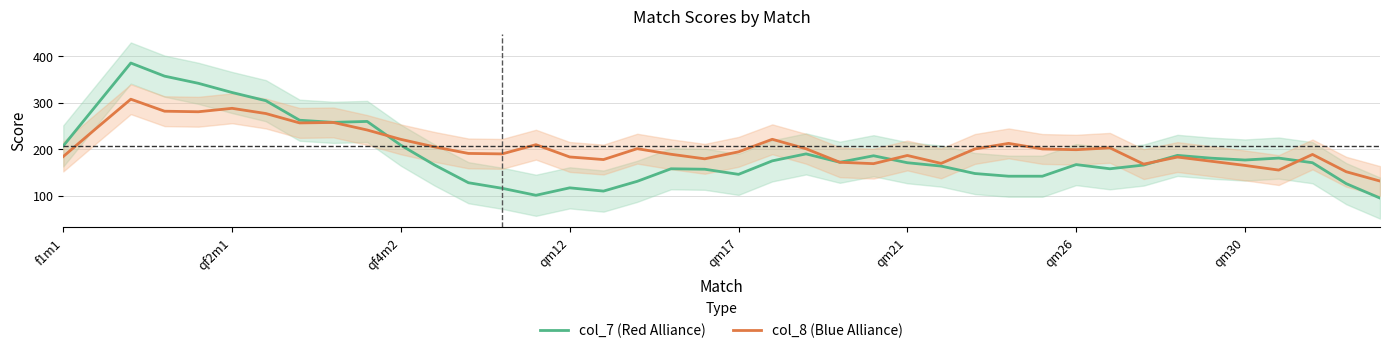

What is the minimum value for col_8 (Blue Alliance)?

131.6